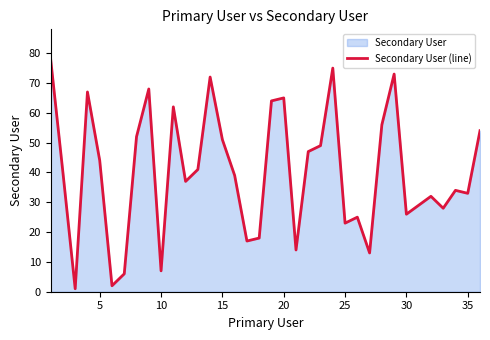

What is the maximum value shown in the chart?

78